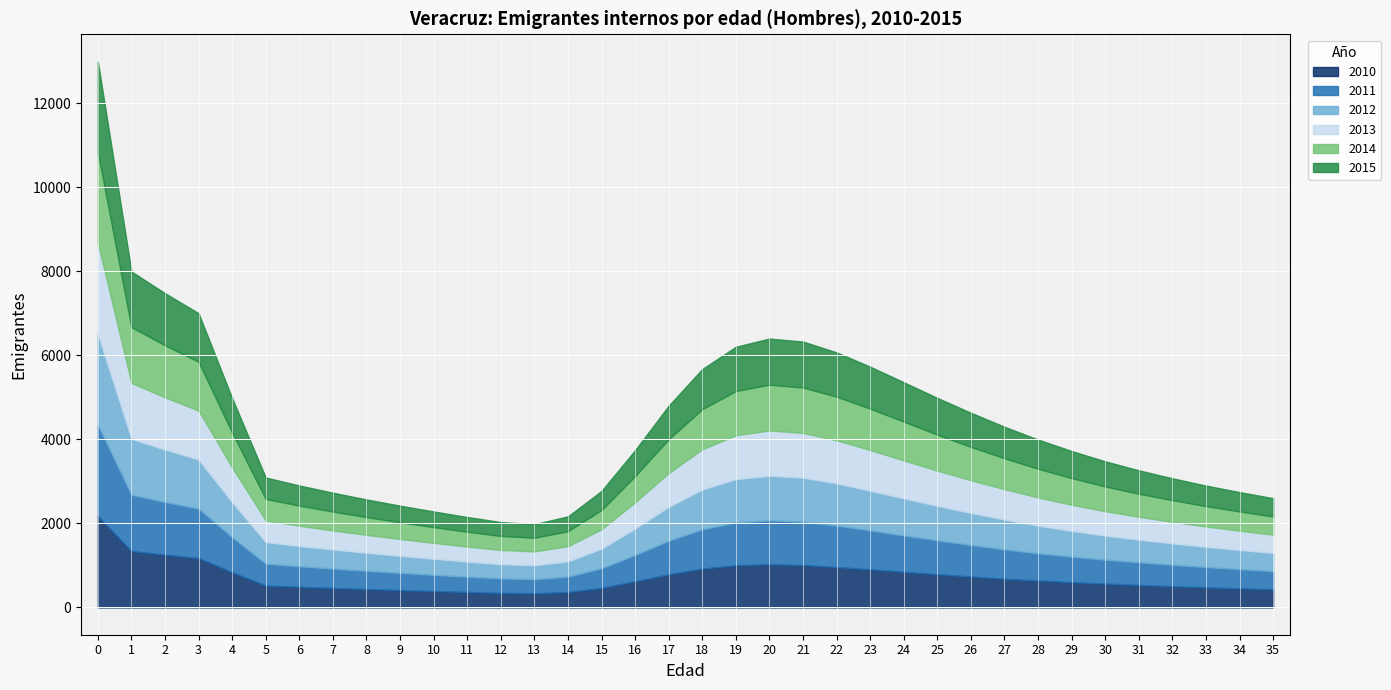

Reading right to left, list all the values displayed in this chart.

2010: 433.0	455.8	479.6	506.8	535.9	567.0	601.8	640.5	685.2	735.7	791.0	848.8	906.4	962.4	1008.9	1027.1	1002.5	923.4	789.3	622.6	466.1	367.3	337.5	347.2	367.8	390.1	413.2	438.0	464.4	492.0	522.2	838.5	1177.1	1256.4	1343.2	2177.6
2011: 432.8	455.8	481.0	508.9	538.1	569.8	606.4	648.4	696.8	750.3	806.2	864.8	926.0	985.1	1030.7	1045.8	1018.0	936.8	799.2	627.1	466.7	366.2	335.3	344.0	363.9	386.0	409.3	433.9	459.9	487.6	518.3	834.6	1173.4	1253.4	1337.7	2170.0
2012: 432.4	456.7	482.5	510.5	540.1	573.6	613.3	658.8	710.1	764.2	820.9	883.1	947.4	1006.1	1049.2	1061.7	1032.6	948.4	804.8	628.0	465.4	363.8	332.2	340.4	360.1	382.3	405.5	429.7	455.7	483.9	515.5	831.9	1170.2	1248.0	1332.3	2165.7
2013: 433.0	457.9	483.7	512.1	543.4	579.7	622.7	670.8	722.8	777.7	837.9	903.1	967.3	1023.8	1065.0	1076.8	1045.2	955.0	805.9	626.2	462.4	360.5	328.7	336.8	356.7	378.7	401.5	425.8	452.2	481.3	513.7	829.5	1164.9	1242.8	1329.5	2162.2
2014: 434.0	458.8	485.1	515.0	548.9	588.2	633.7	682.4	735.1	793.4	856.5	921.8	984.2	1039.1	1080.1	1090.0	1052.3	956.1	803.6	622.3	458.3	356.8	325.3	333.7	353.3	375.0	397.9	422.5	449.7	479.5	512.1	825.0	1159.7	1240.1	1327.4	2159.2
2015: 434.8	459.9	487.6	520.0	556.7	598.4	644.4	693.8	749.7	810.8	874.0	937.7	998.7	1053.7	1093.1	1097.2	1053.6	953.4	798.5	616.7	453.6	353.1	322.2	330.5	349.9	371.6	394.8	420.1	448.0	477.9	509.6	821.8	1157.1	1238.1	1325.6	2156.1